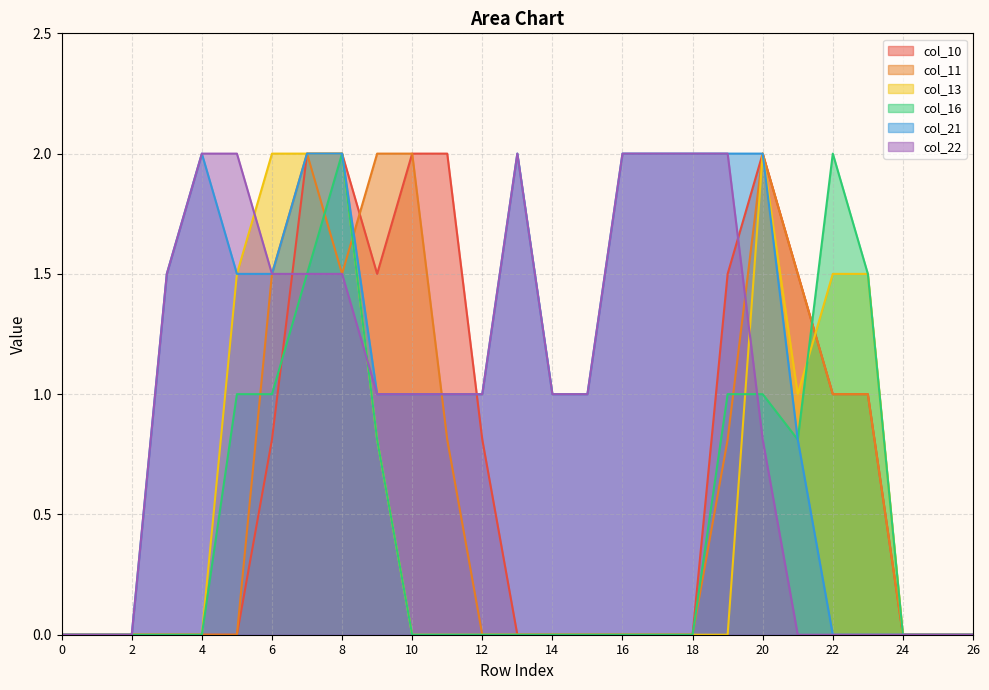

Where is the first local maximum for col_22?

13